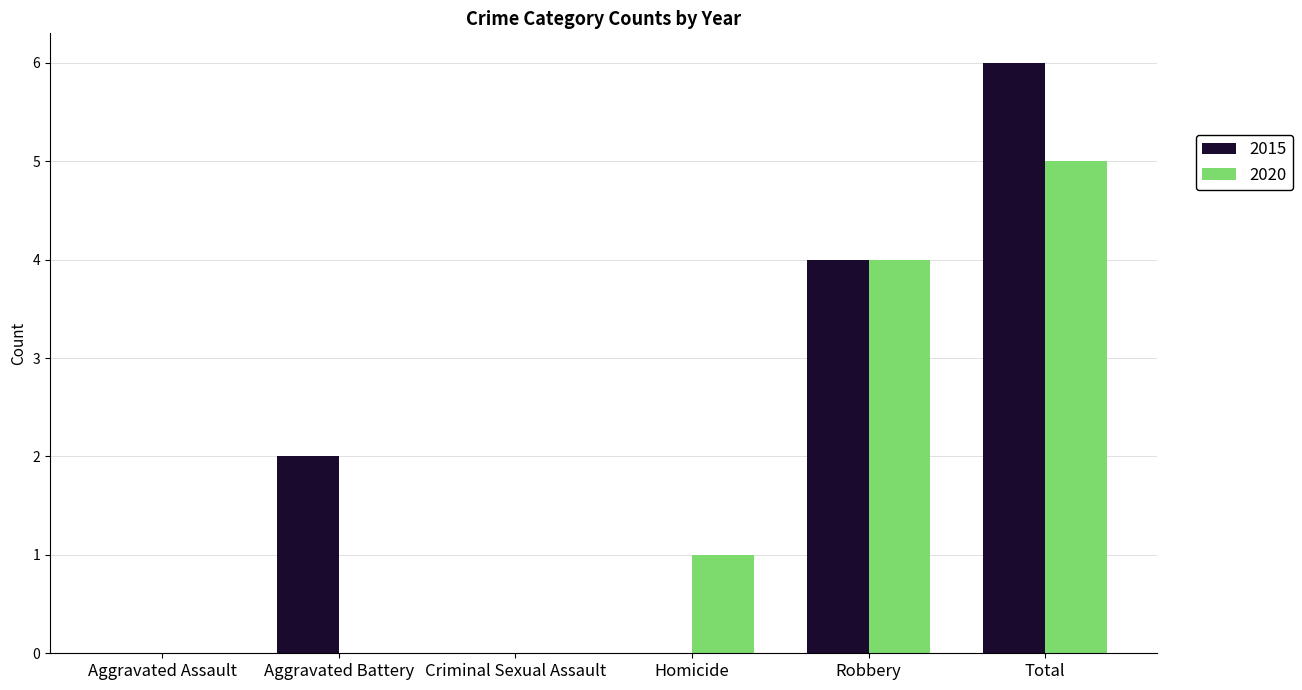

What are all the series names shown in the legend?

2015, 2020